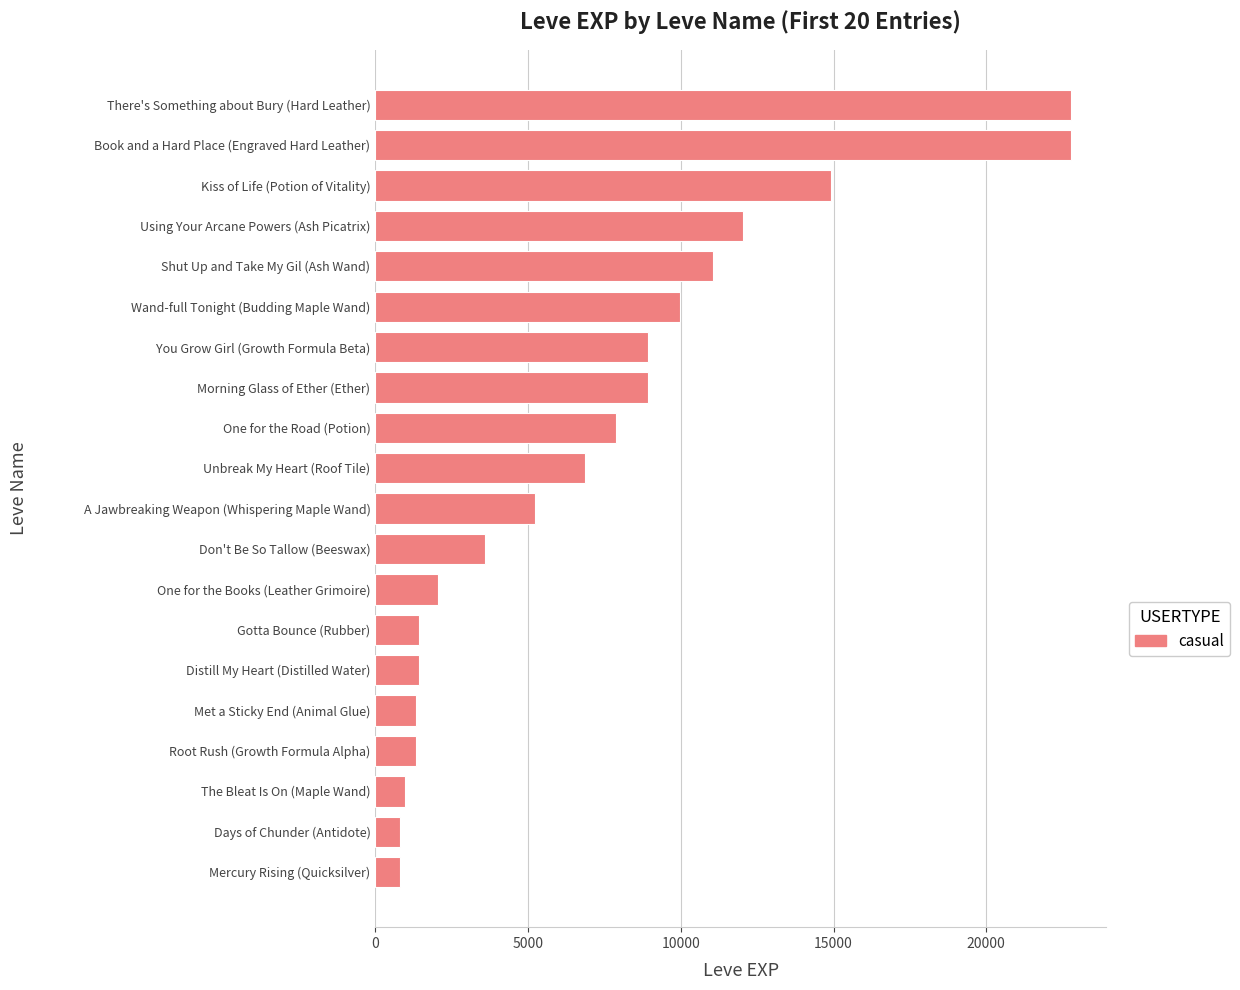

Is it true that the value at Shut Up and Take My Gil (Ash Wand) is 4492?

False